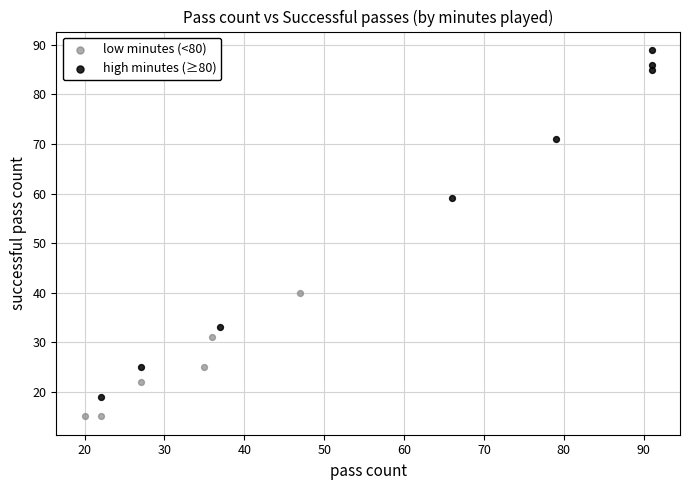

Which series reaches the minimum Y coordinate?

low minutes (<80)